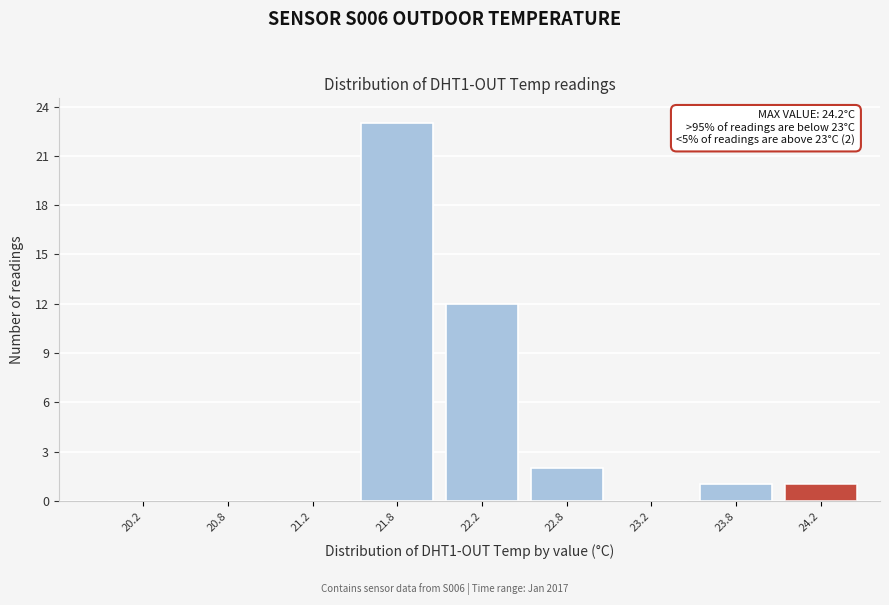

Reading left to right, what are all the values shown in this chart?

20.2=0	20.8=0	21.2=0	21.8=23	22.2=12	22.8=2	23.2=0	23.8=1	24.2=1